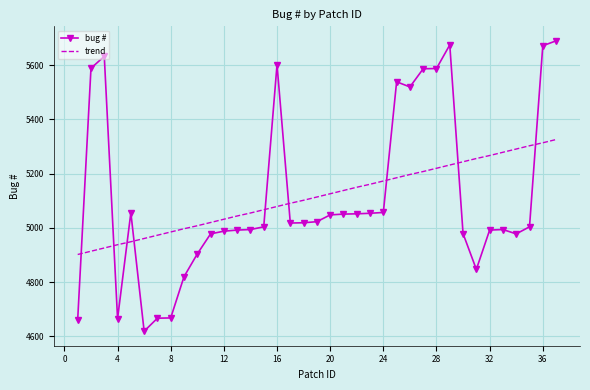

How many categories are shown in the chart?

37